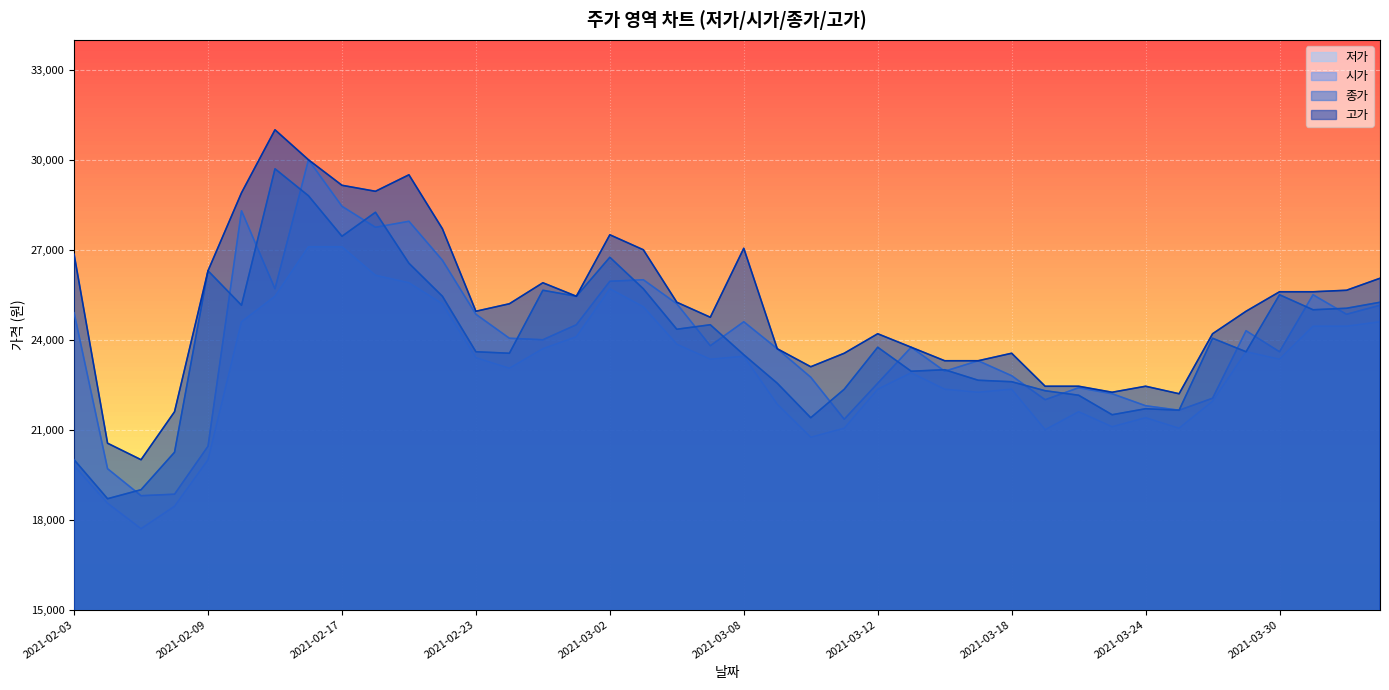

True or false: 종가 has a value of 23550 at 2021-02-24.

True